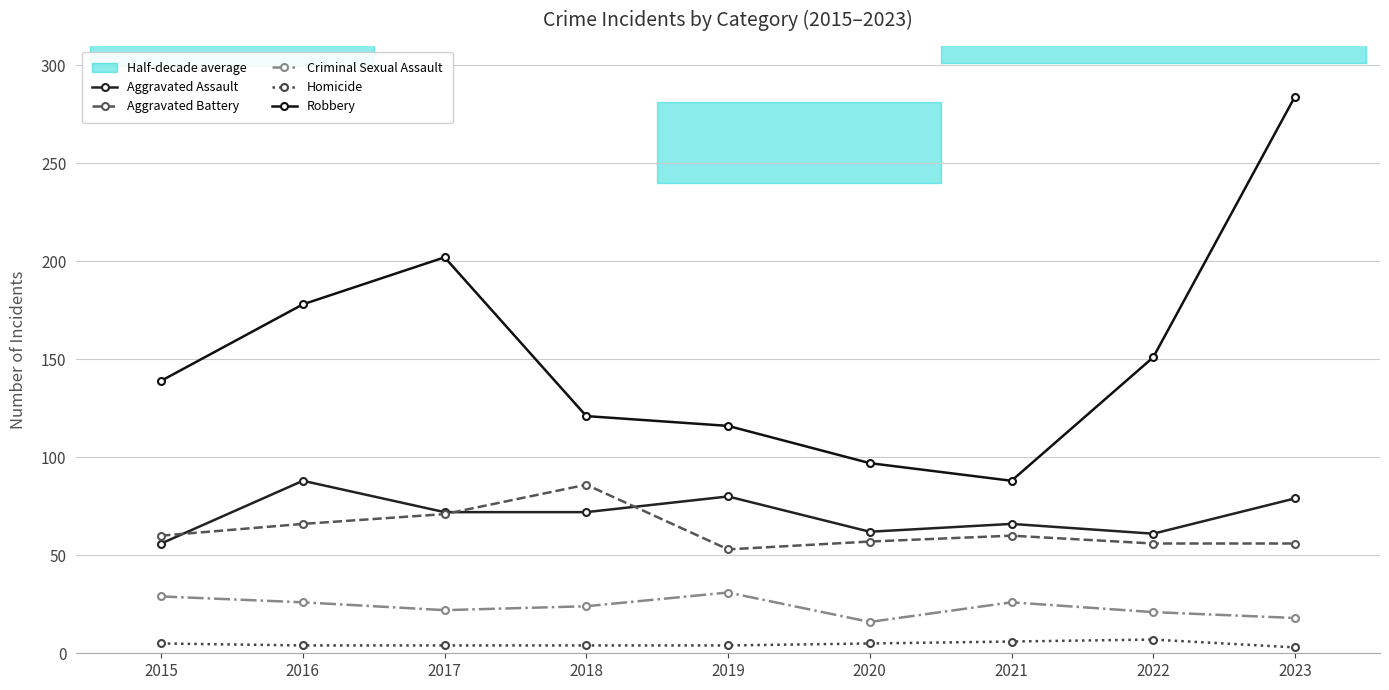

List the series in order of their peak value, highest first.

Robbery, Aggravated Assault, Aggravated Battery, Criminal Sexual Assault, Homicide